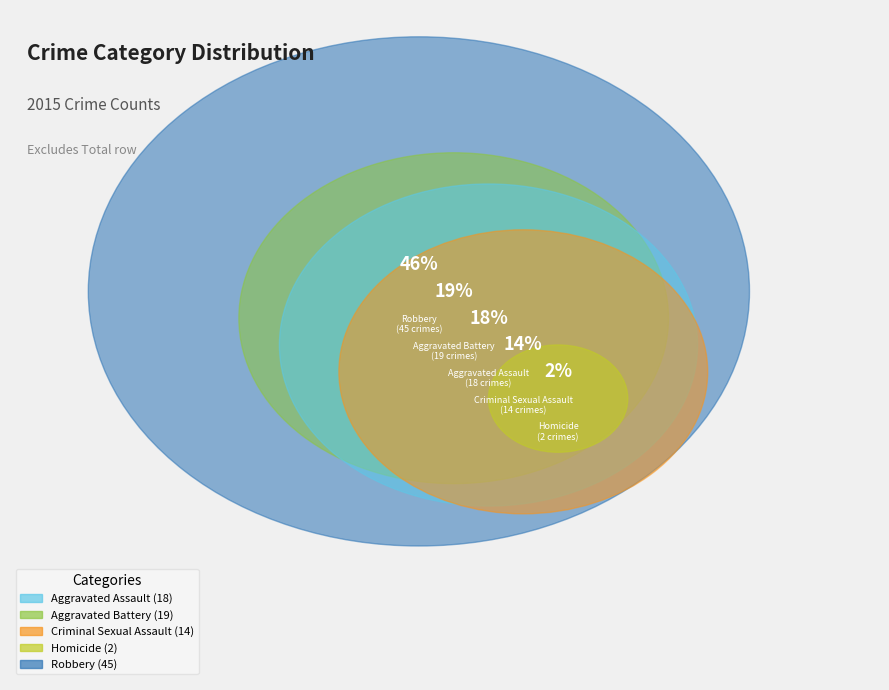

How many slices are in this pie chart?

5